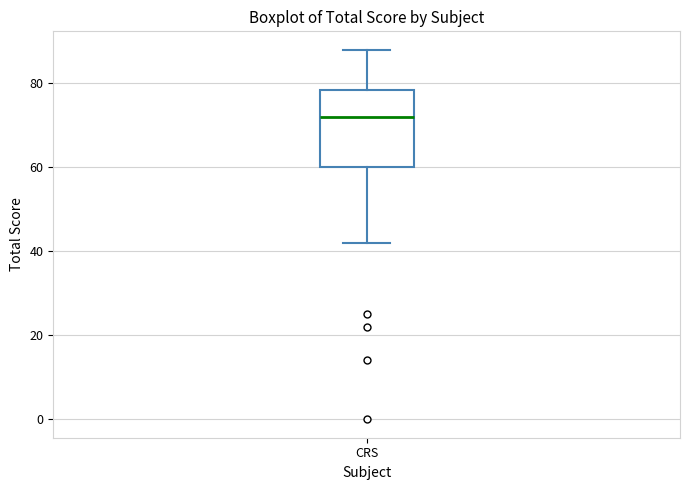

Where does the lower whisker of the box for CRS end on the y-axis? The values are not printed on the chart, so give them approximately, as read against the axis.

42